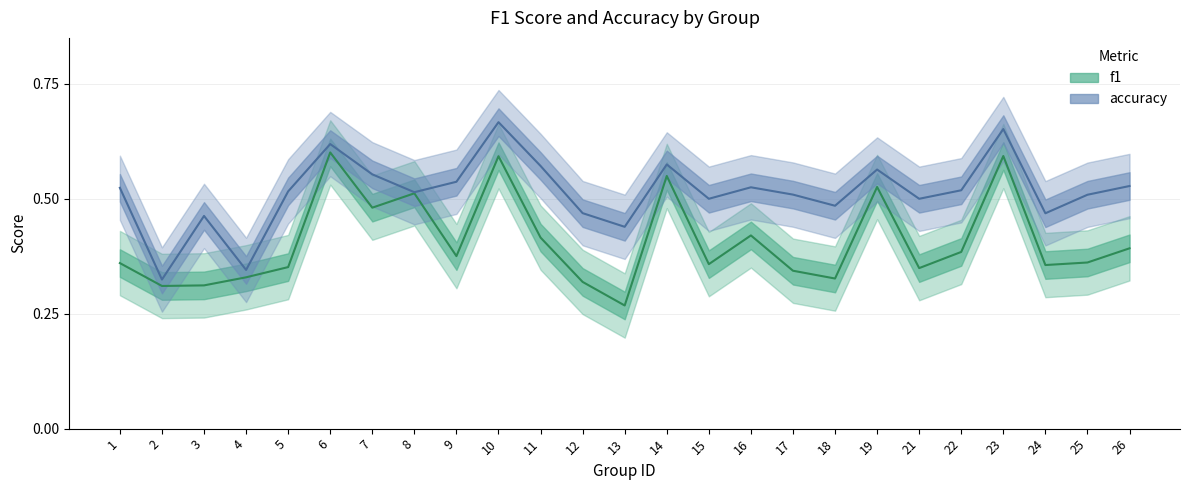

What is the smallest value displayed?

0.3